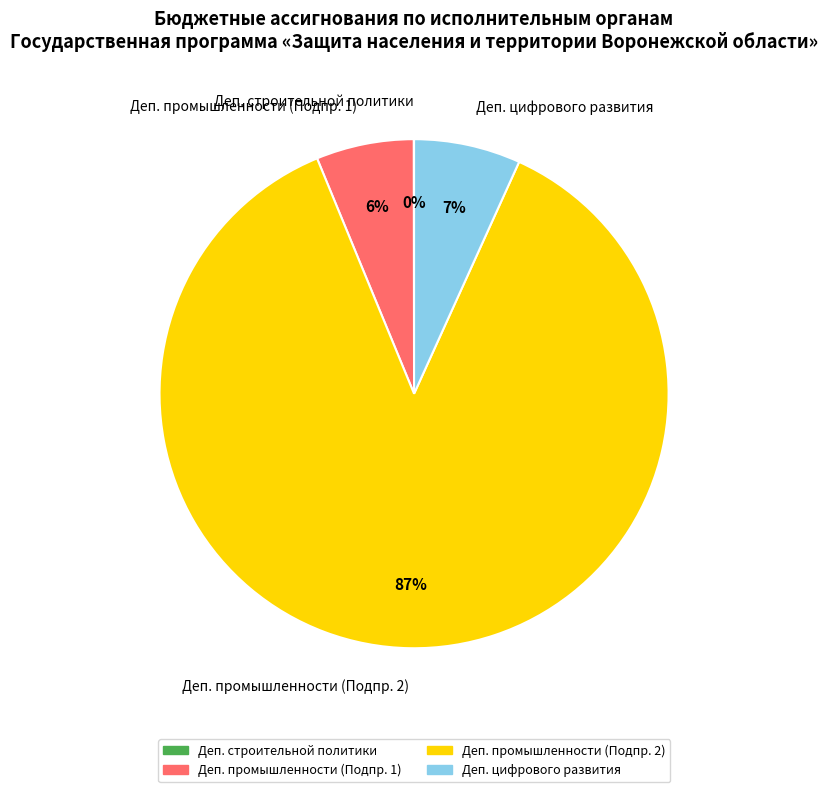

To the nearest percent, what is the average slice percentage?

25%